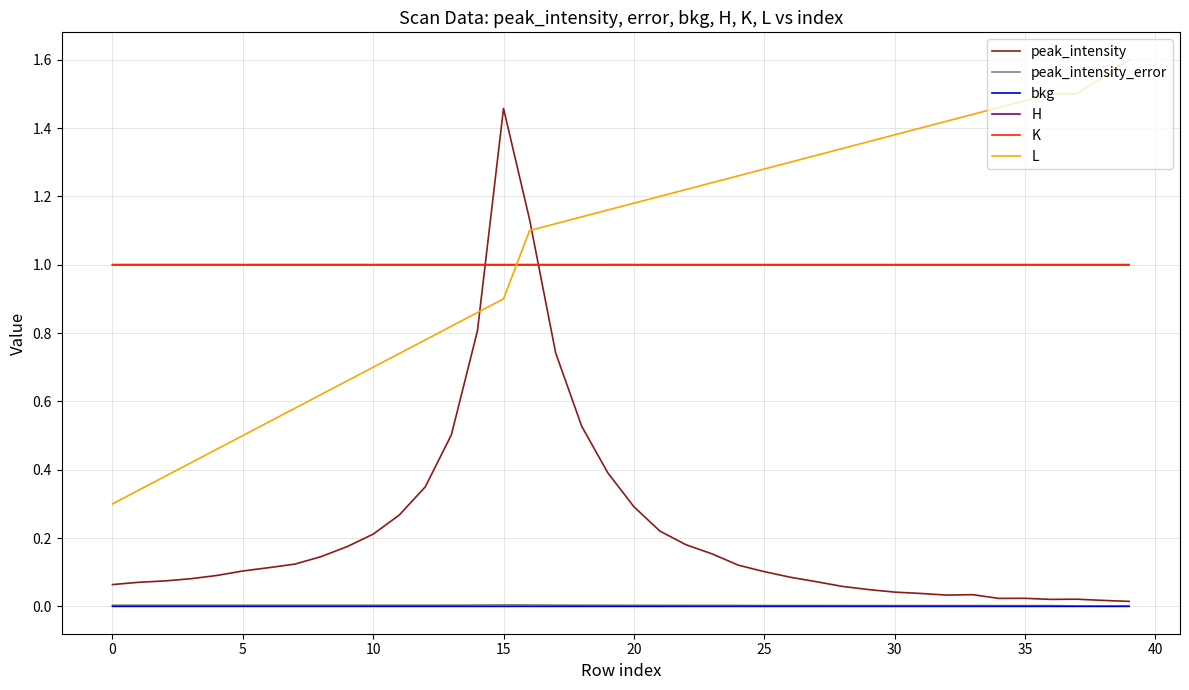

True or false: L and H intersect in this chart.

True